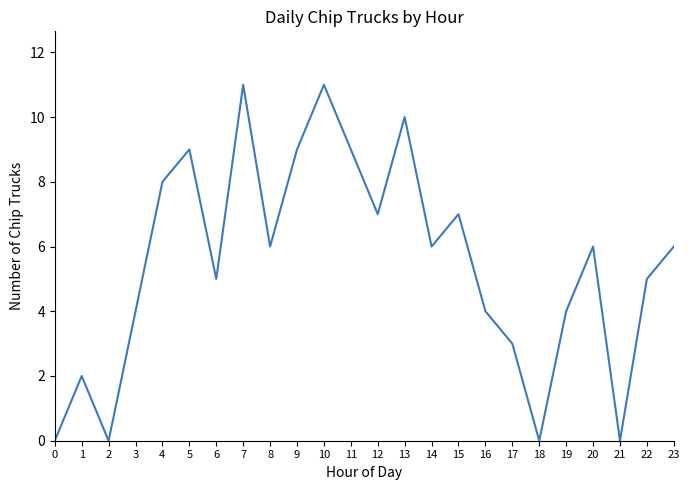

Reading left to right, extract all data points from this chart.

0=0	1=2	2=0	3=4	4=8	5=9	6=5	7=11	8=6	9=9	10=11	11=9	12=7	13=10	14=6	15=7	16=4	17=3	18=0	19=4	20=6	21=0	22=5	23=6